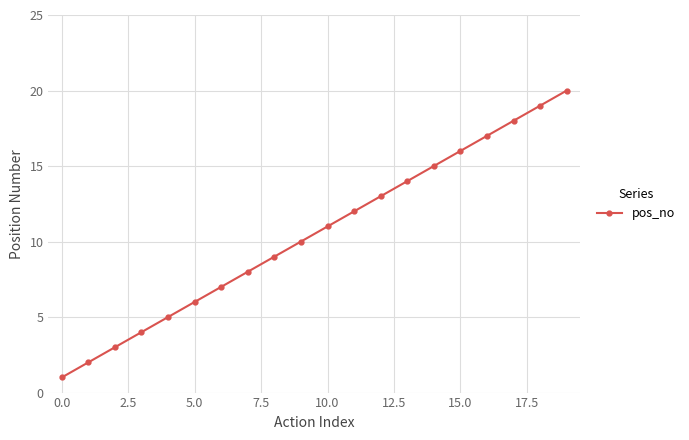

Does the chart have visible grid lines?

Yes